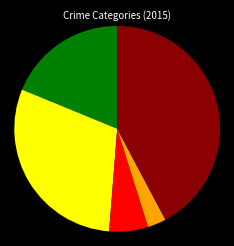

Does any single category account for the majority?

No